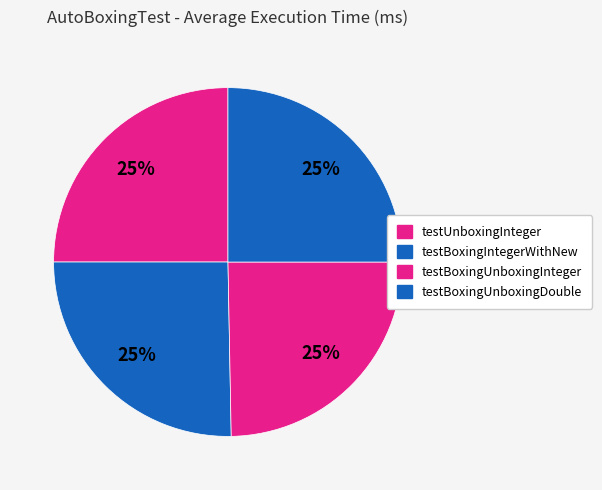

The testUnboxingInteger slice represents 25% of the pie. True or false?

True